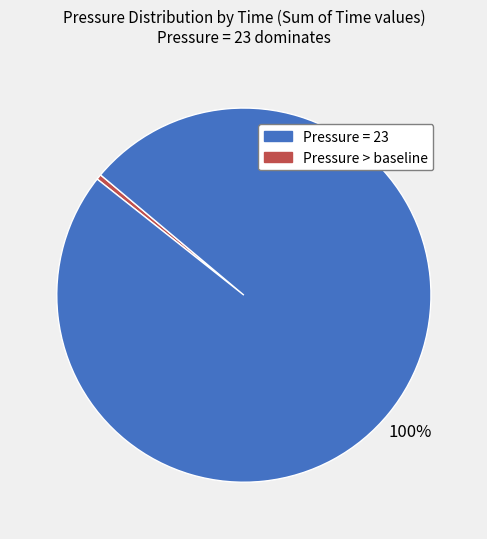

Does any single category account for the majority?

Yes